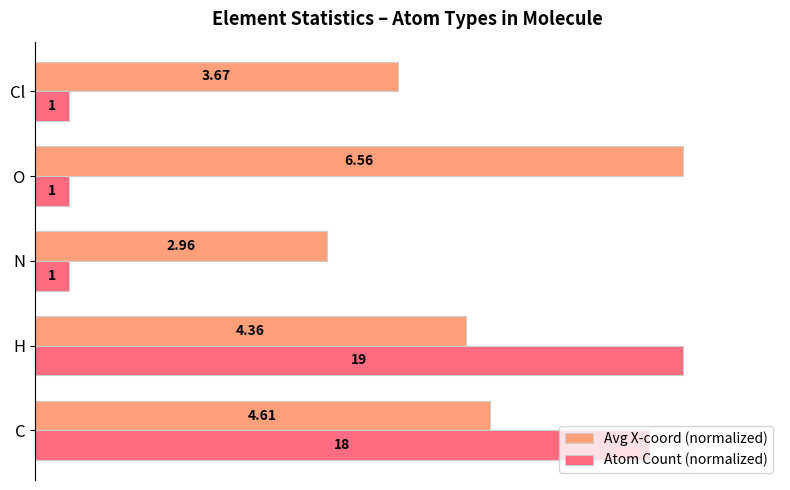

What are all the series names shown in the legend?

Avg X-coord (normalized), Atom Count (normalized)